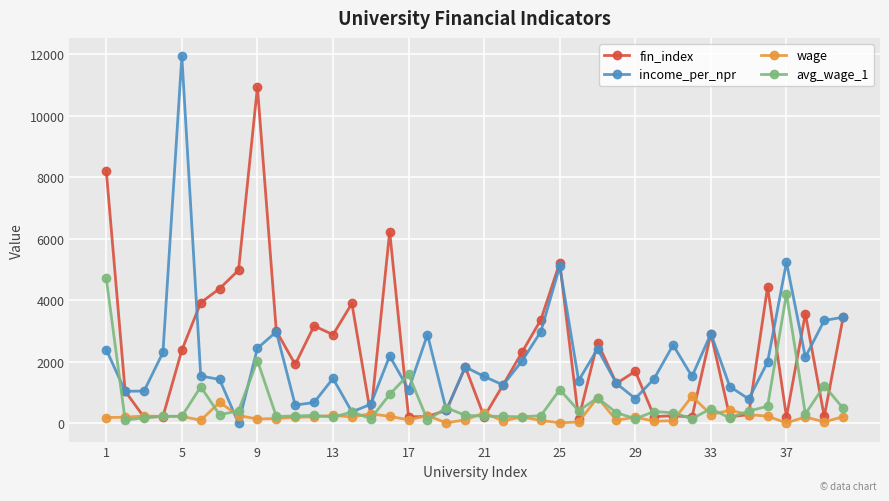

Which series has the largest range (max minus min)?

income_per_npr